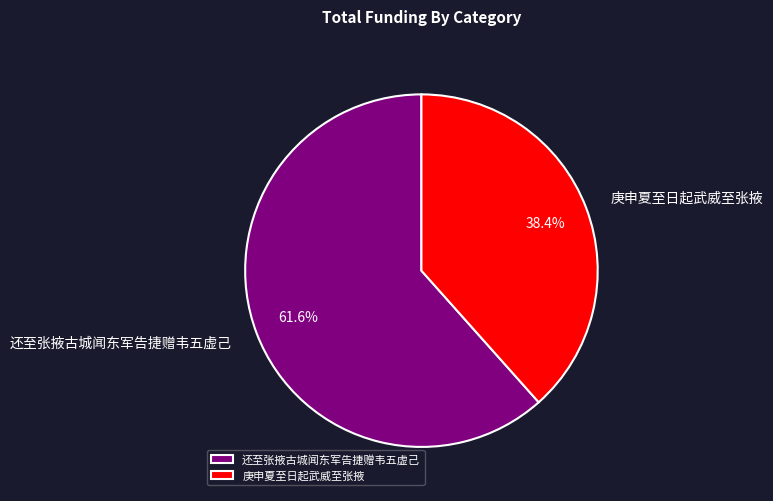

What percentage is the 庚申夏至日起武威至张掖 slice, to the nearest percent?

38%